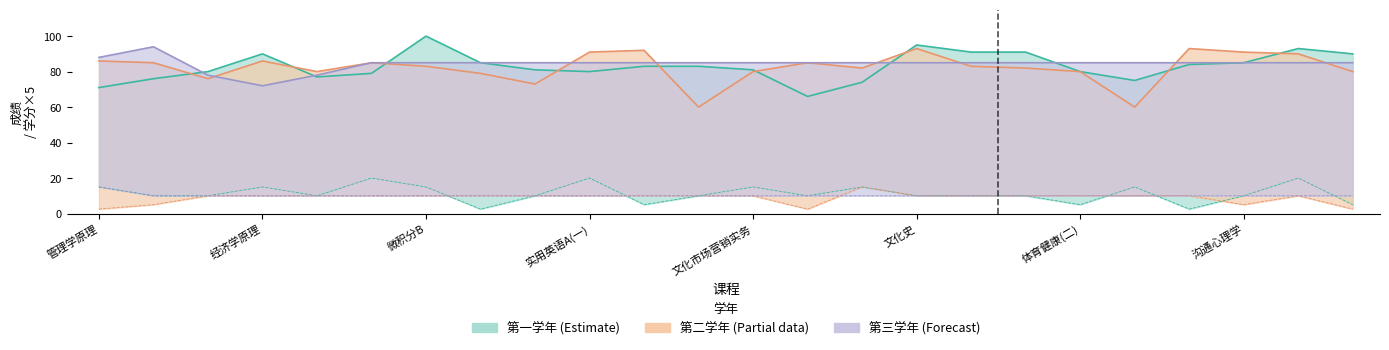

Which series has the largest range (max minus min)?

第一学年成绩(Estimate)